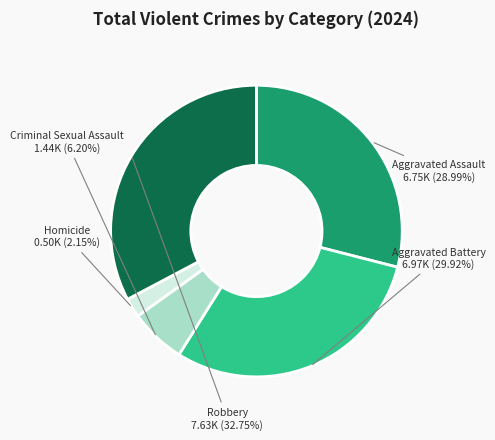

Is Aggravated Assault the majority of the pie?

No